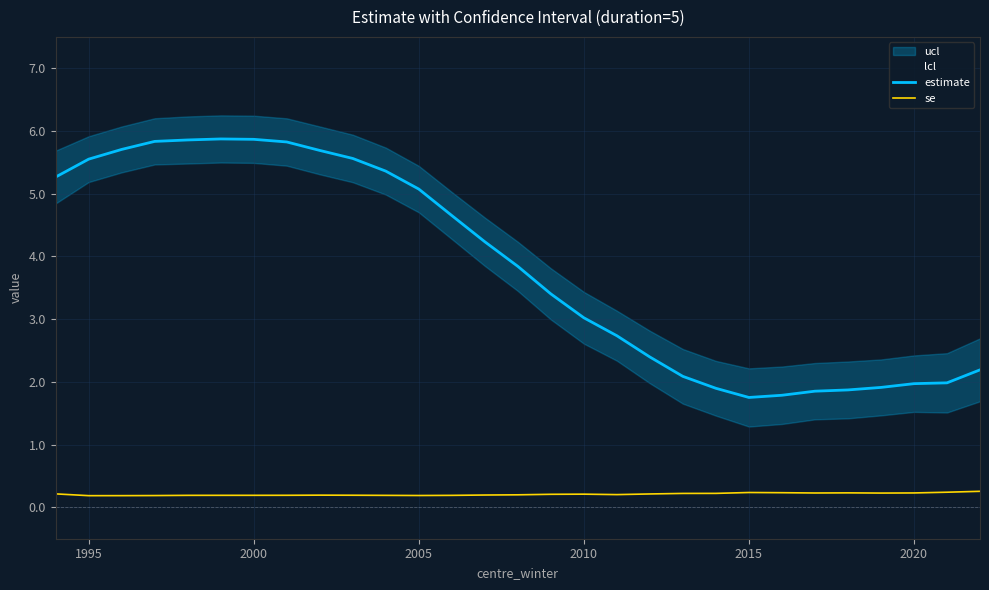

What is the highest value of the se series?

0.3